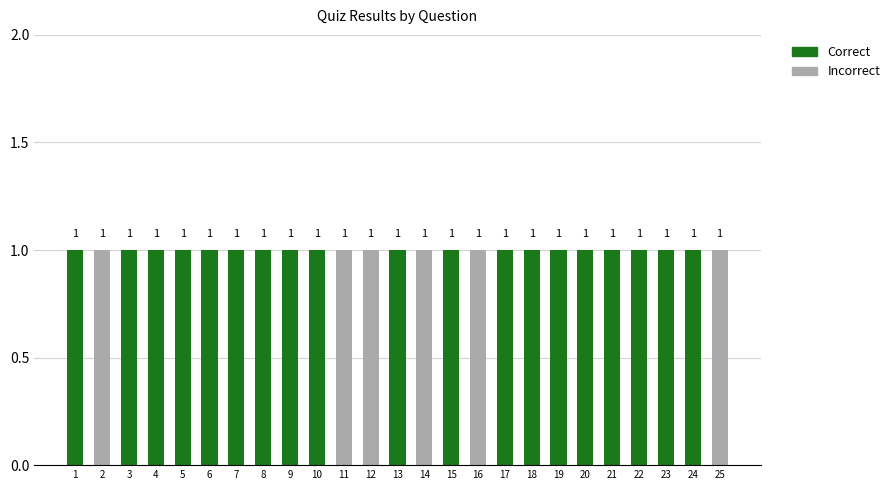

What is the sum of all Correct values?

19